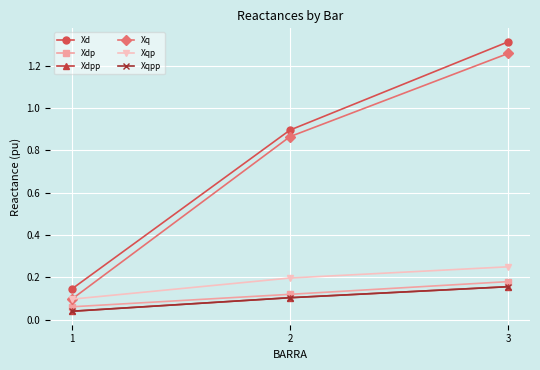

Which series has the largest total across all categories?

Xd